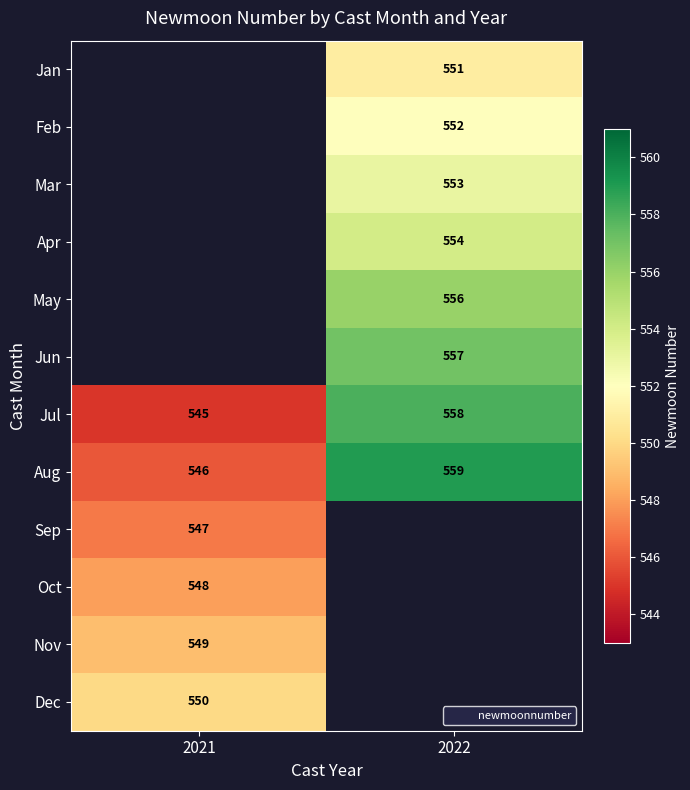

Which label corresponds to the largest value in the chart?

2022